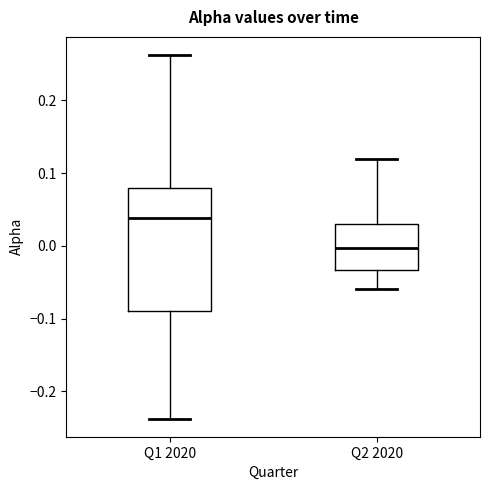

Where does the lower whisker of the box for Q2 2020 end on the y-axis? The values are not printed on the chart, so give them approximately, as read against the axis.

-0.06